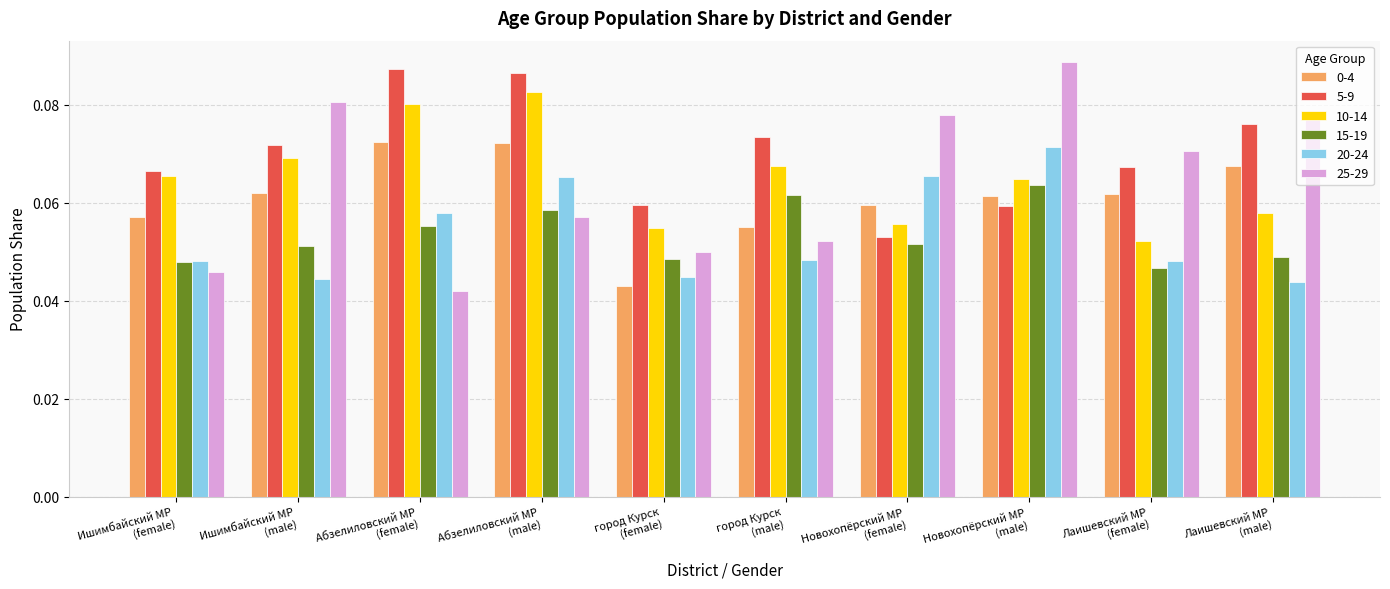

Which series has the largest range (max minus min)?

25-29